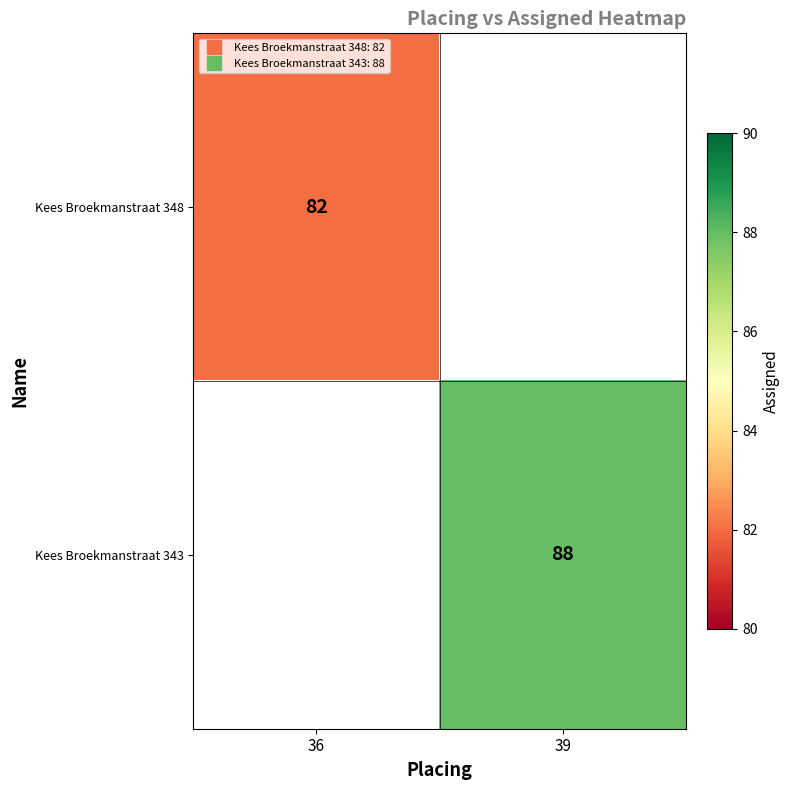

True or false: Kees Broekmanstraat 343 has a value of 31.3 at 39.

False